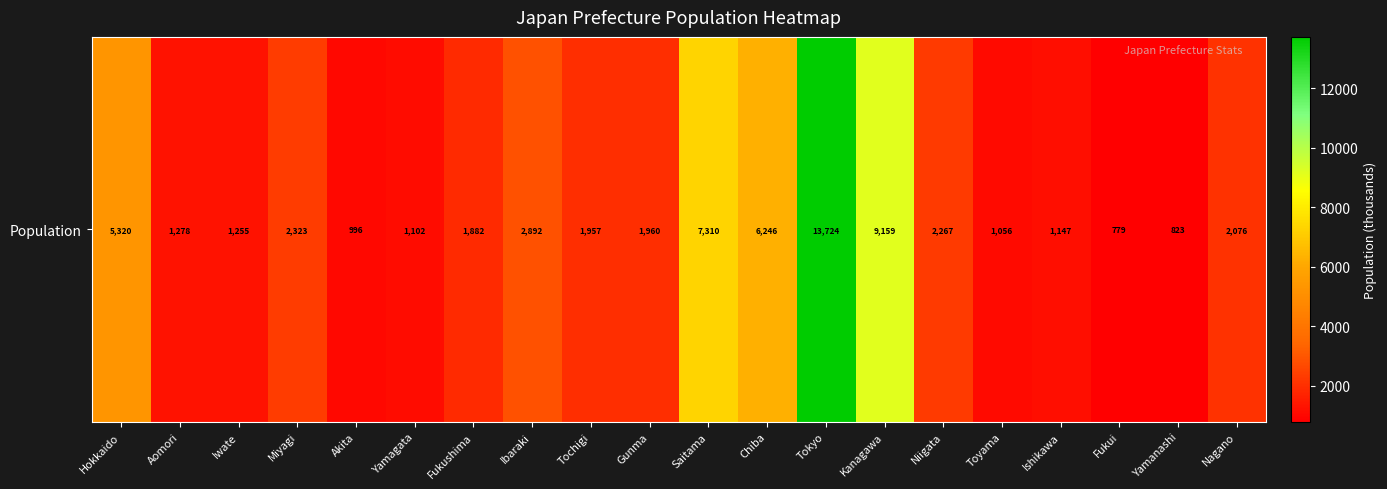

What is the difference between the maximum and minimum values?

12945